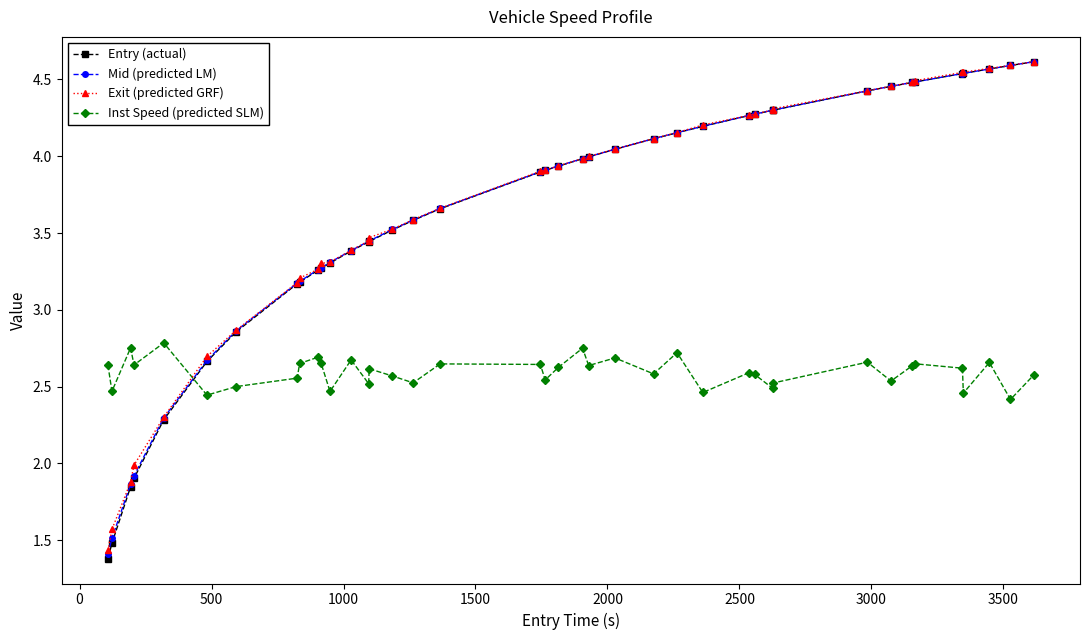

At how many categories does at least one series exceed 2?

40